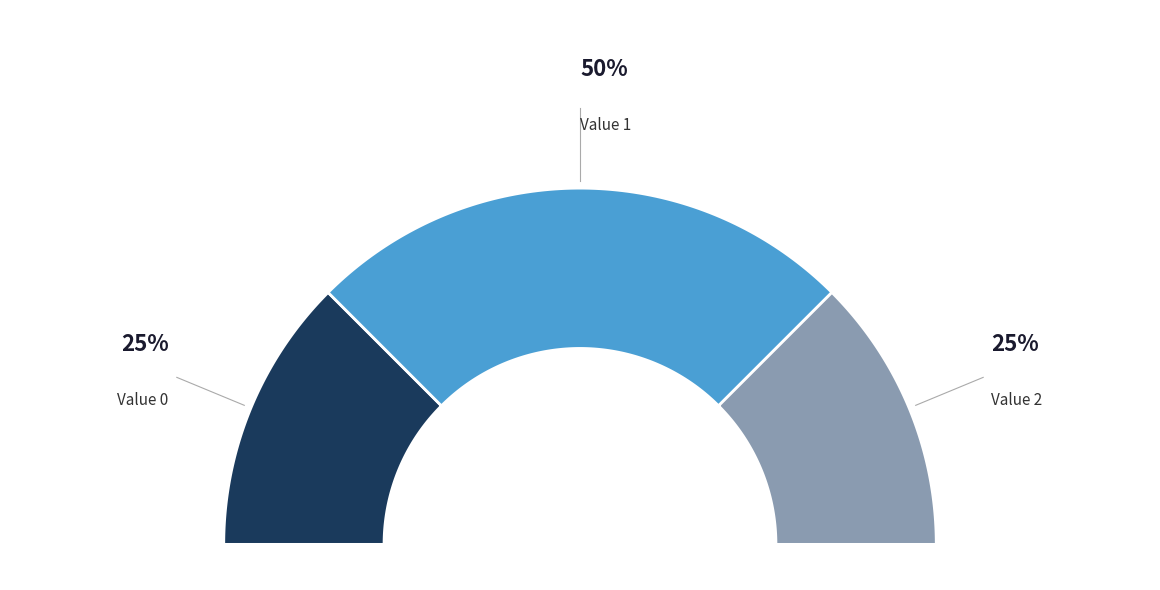

How many slices are in this pie chart?

3